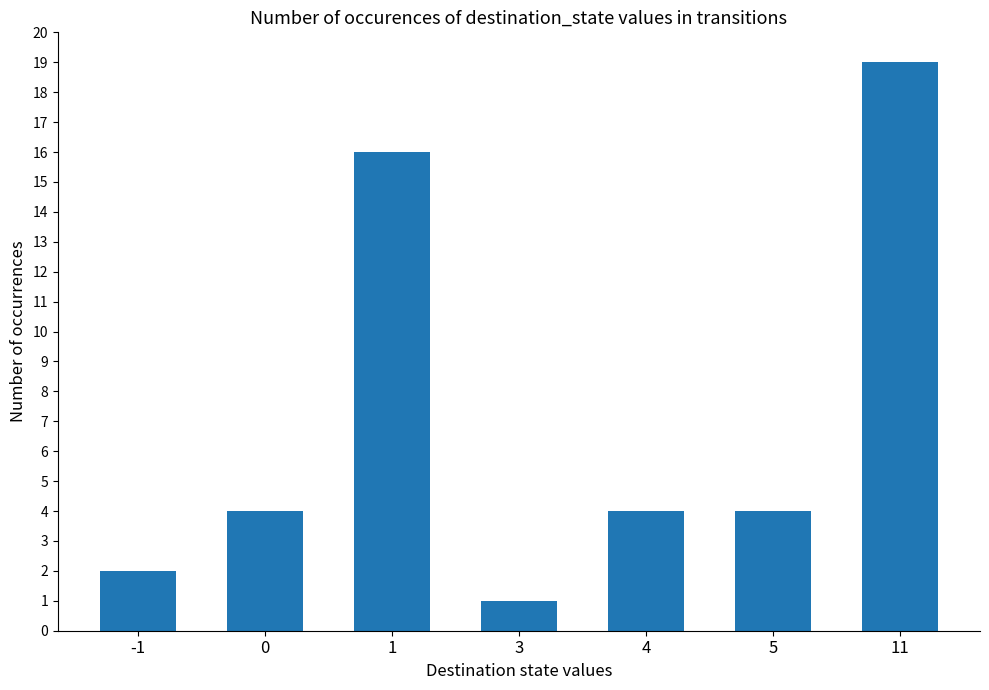

Reading right to left, transcribe all the data shown in this chart.

11=19	5=4	4=4	3=1	1=16	0=4	-1=2